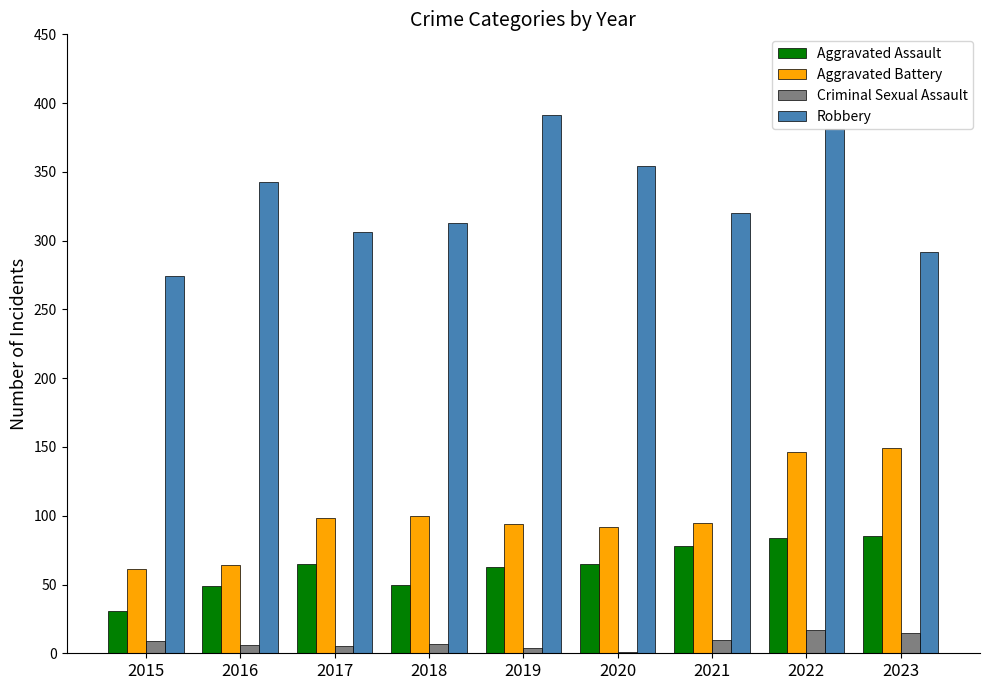

What is the highest value of the Aggravated Assault series?

85